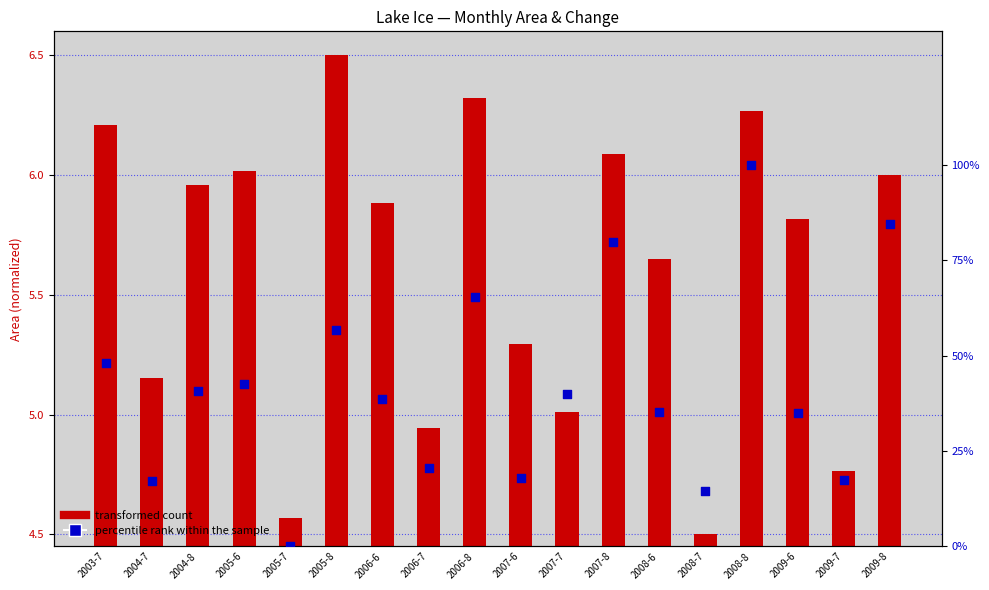

At which category is the sum across all series the highest?

2008-8